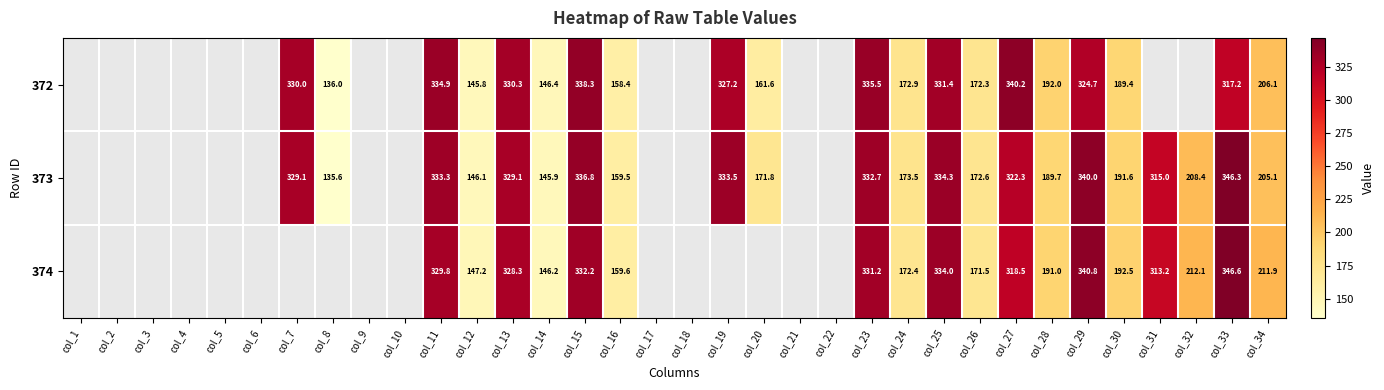

The 372 series shows 330.3 at col_13. True or false?

True